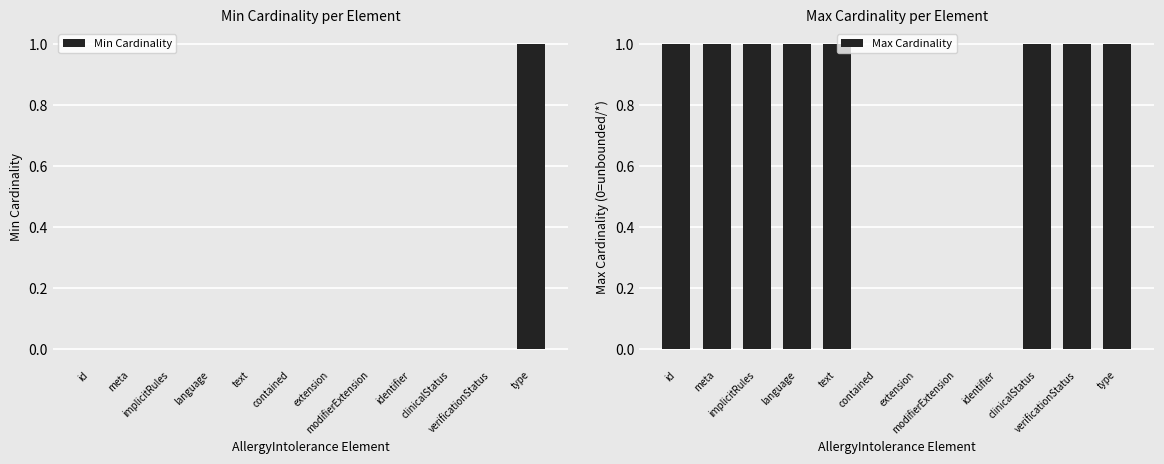

Which series has the largest total across all categories?

Max Cardinality